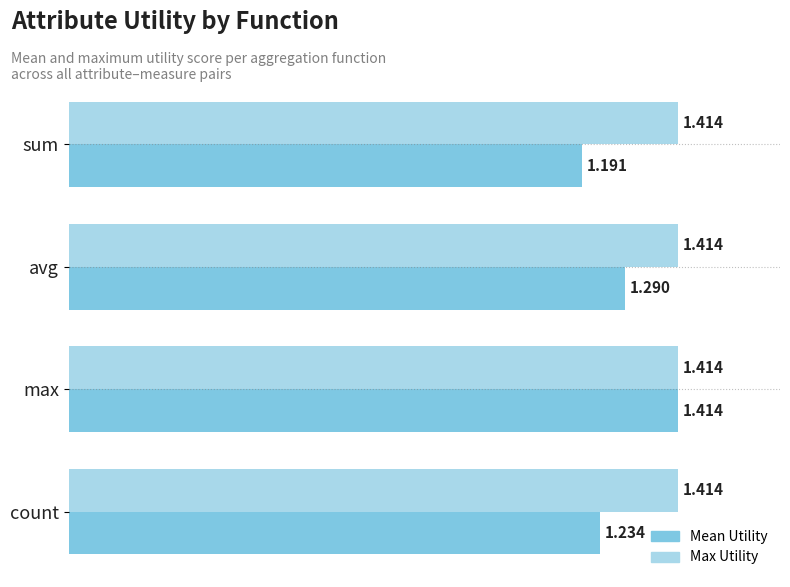

Rank the series by their average value, from highest to lowest.

Max Utility, Mean Utility